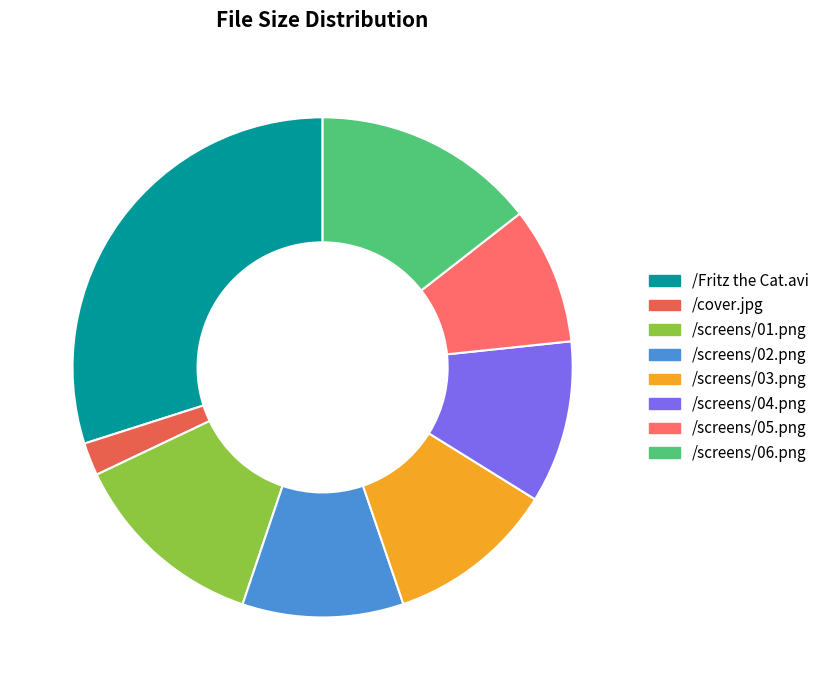

How many slices are in this pie chart?

8